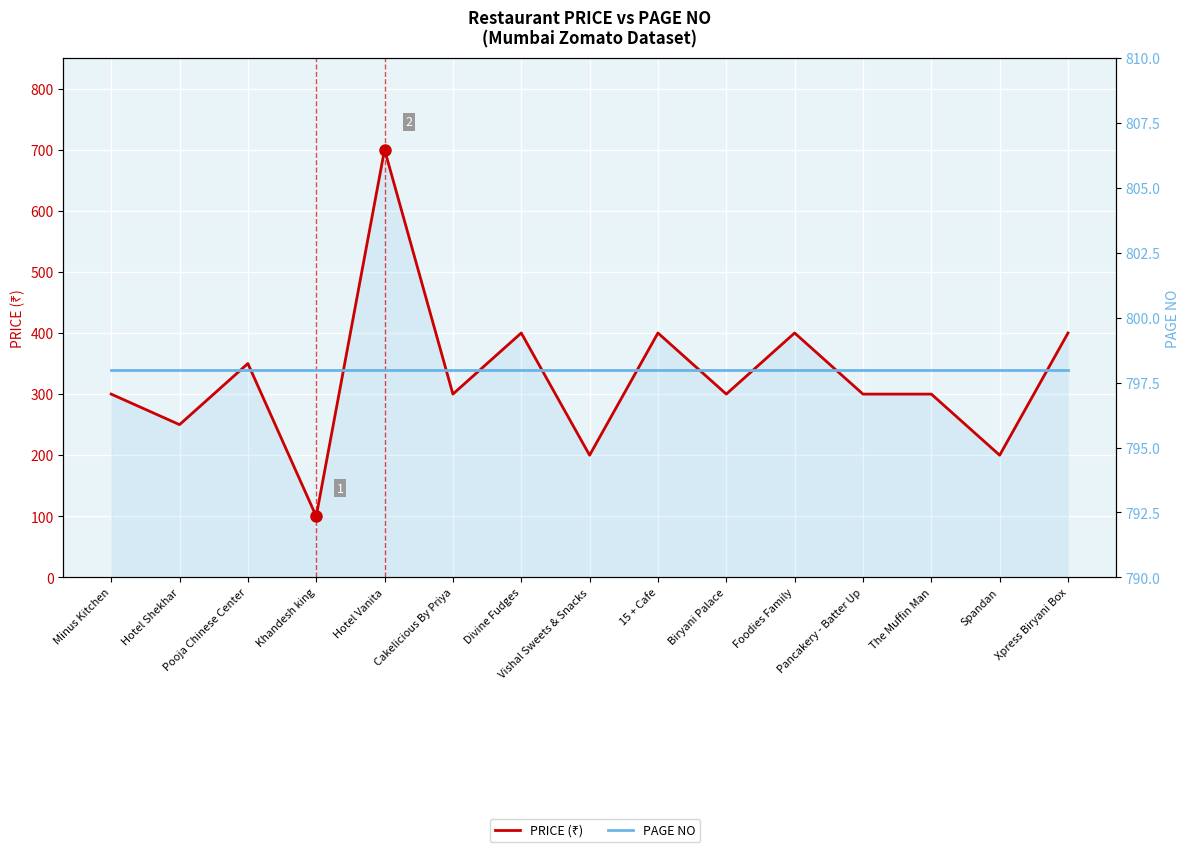

True or false: PRICE (₹) and PAGE NO intersect in this chart.

False